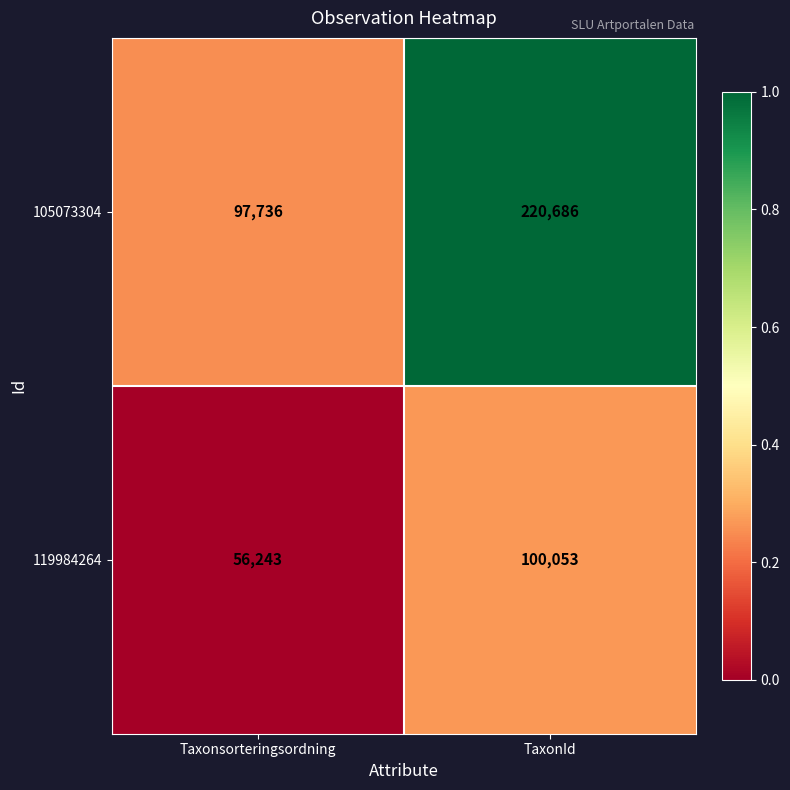

What is the sum of all 119984264 values?

156296